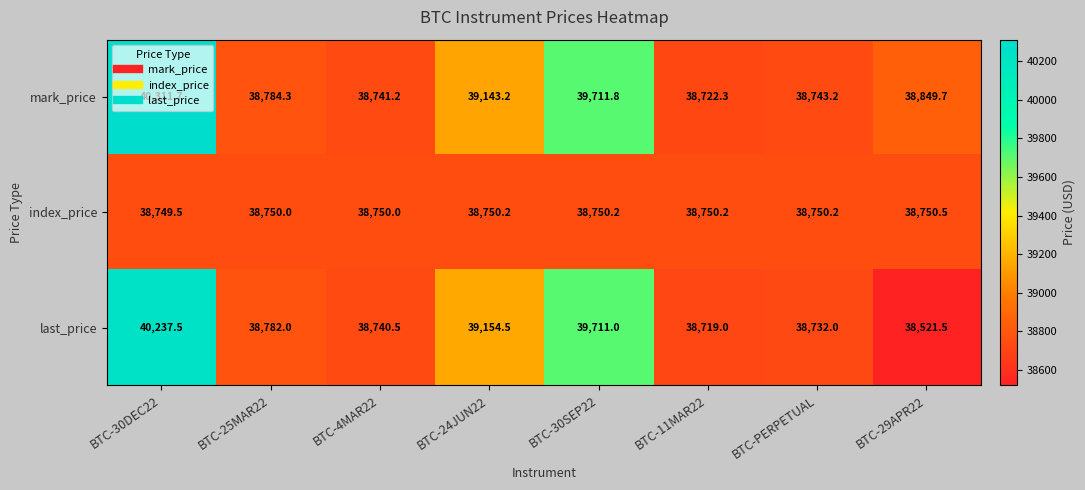

What value does the last_price series have at BTC-11MAR22?

38719.0